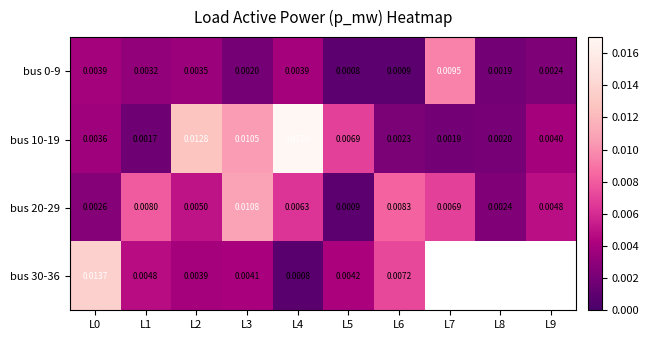

Is the value of bus 0-9 at L0 greater than the value of bus 30-36 at L3?

No